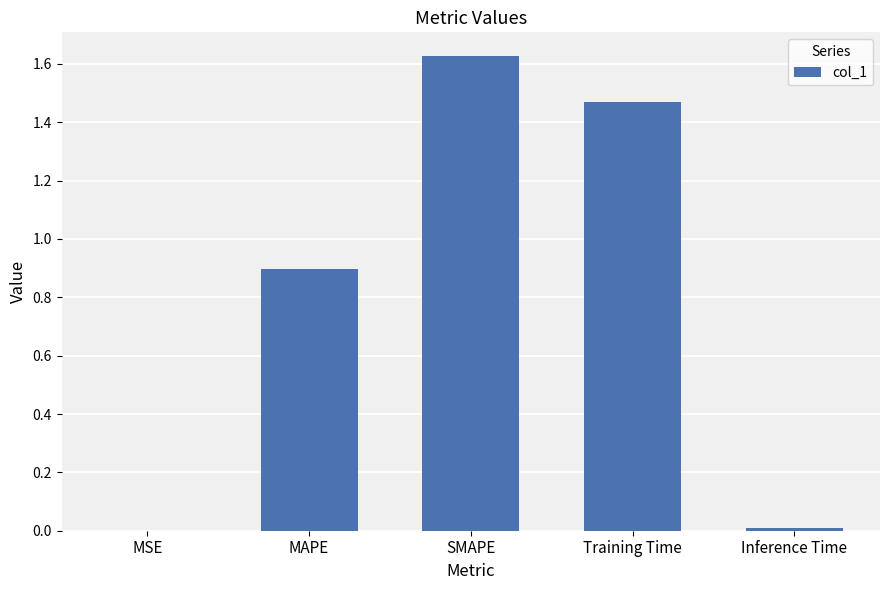

Which category has the highest value across all series?

SMAPE